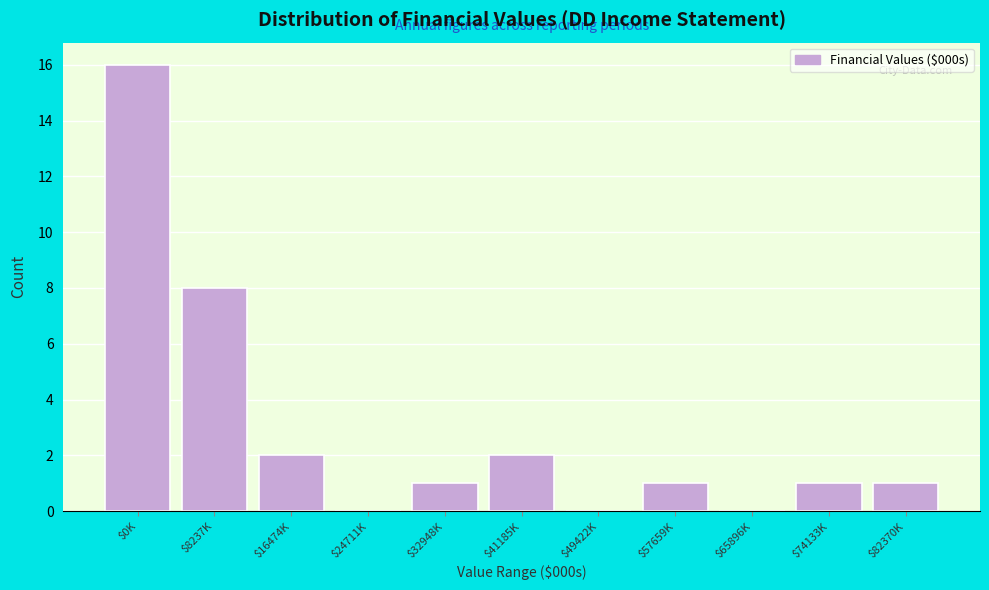

What is the sum of all values?

32